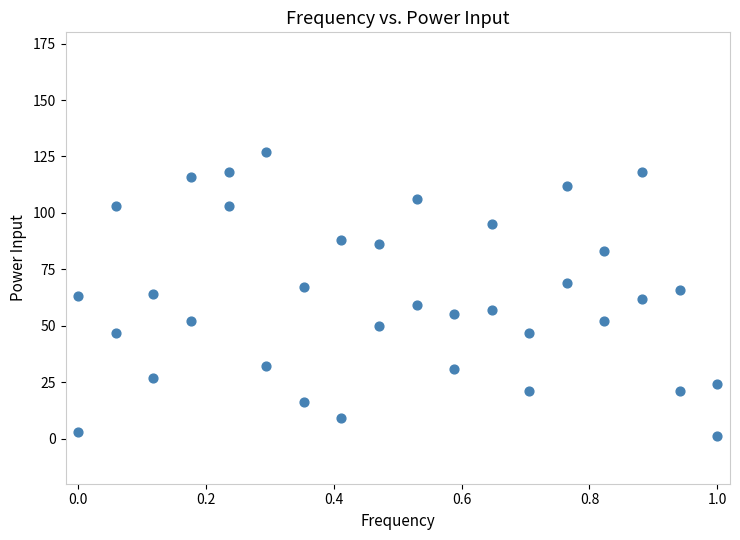

What is the range of Y values (max minus min)?

126